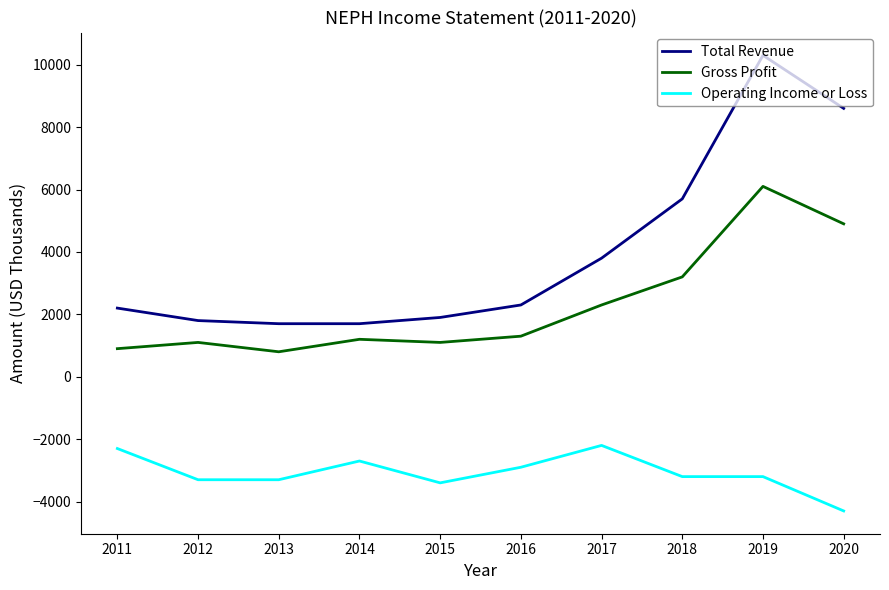

True or false: Total Revenue and Gross Profit intersect in this chart.

False